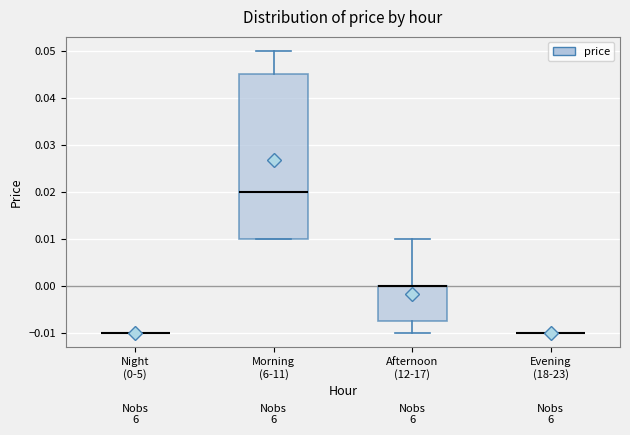

Reading left to right, transcribe this box plot: for each box, give where its median line is, the range the box spans, and where its two whiskers end, as read against the y-axis. The values are not printed on the chart, so give them approximately, as read against the axis.

Night (0-5): box collapsed to a line at -0.010, whiskers -0.010 to -0.010
Morning (6-11): median 0.020, box 0.010 to 0.045, whiskers 0.010 to 0.050
Afternoon (12-17): median 0.000 (drawn on the box's upper edge), box -0.007 to 0.000, whiskers -0.010 to 0.010
Evening (18-23): box collapsed to a line at -0.010, whiskers -0.010 to -0.010